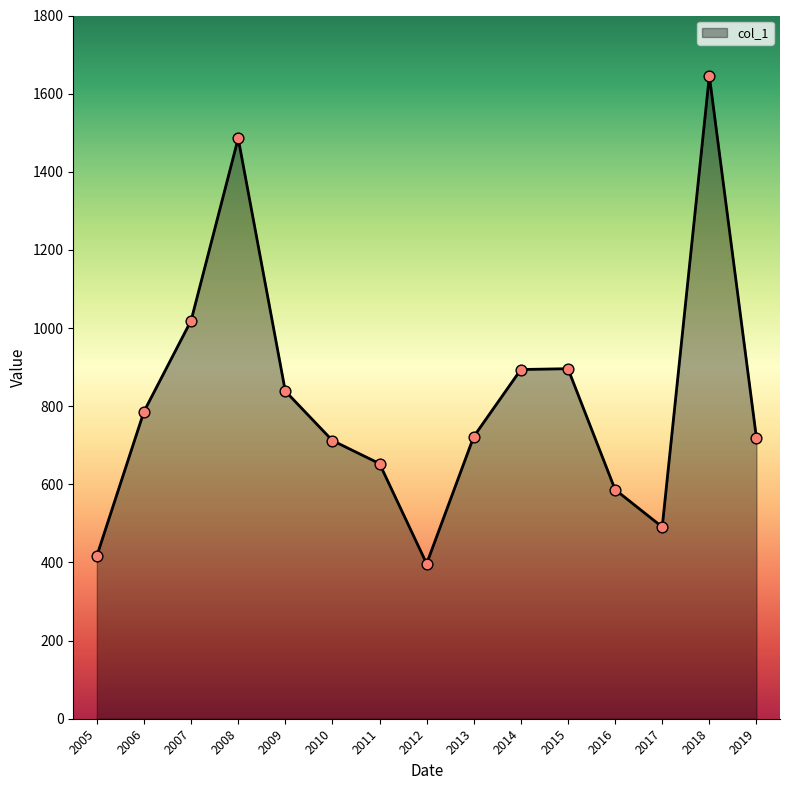

What is the change in value from 2009 to 2010?

-126.5